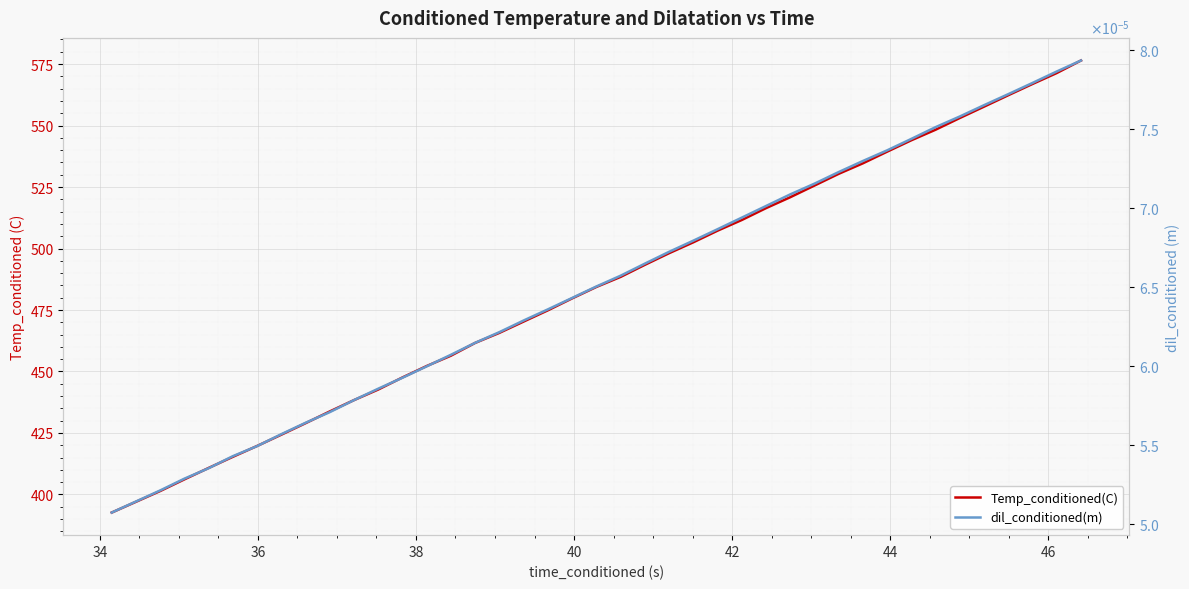

Which series has the largest total across all categories?

Temp_conditioned(C)